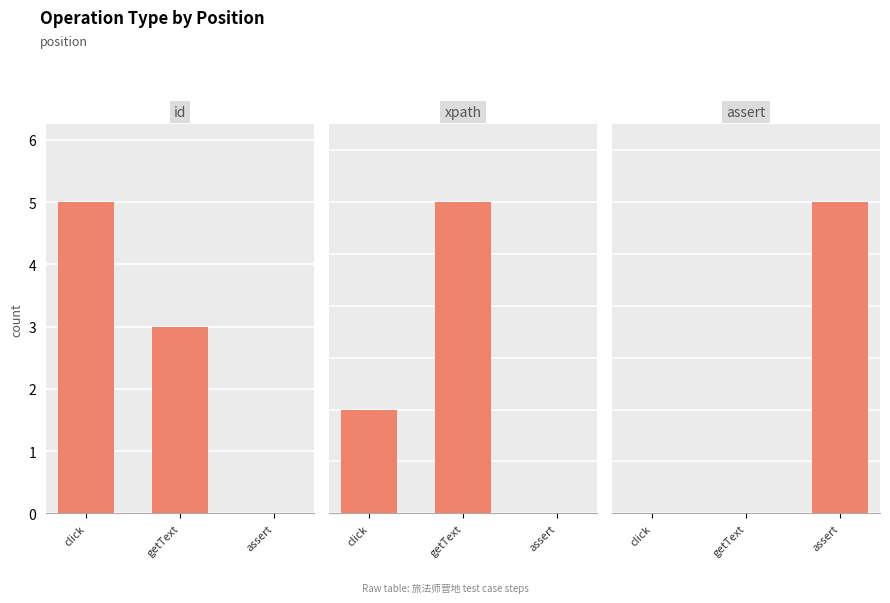

Reading left to right, what are all the values shown in this chart?

id: 5	3	0
xpath: 1	3	0
assert: 0	0	6